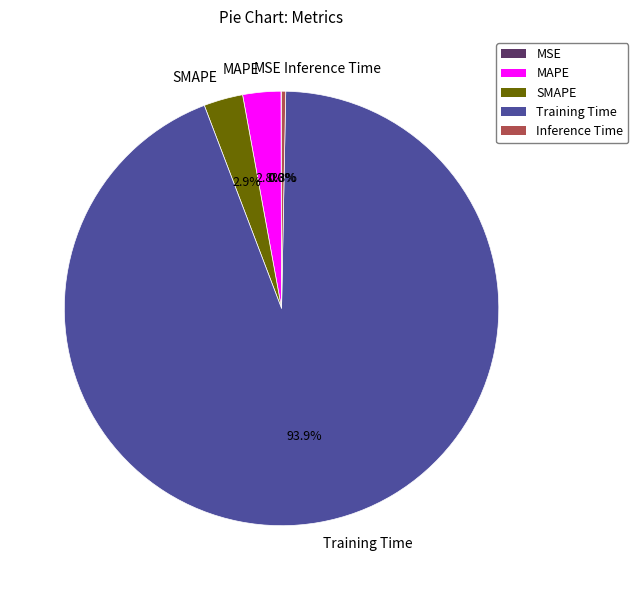

What is the majority slice?

Training Time